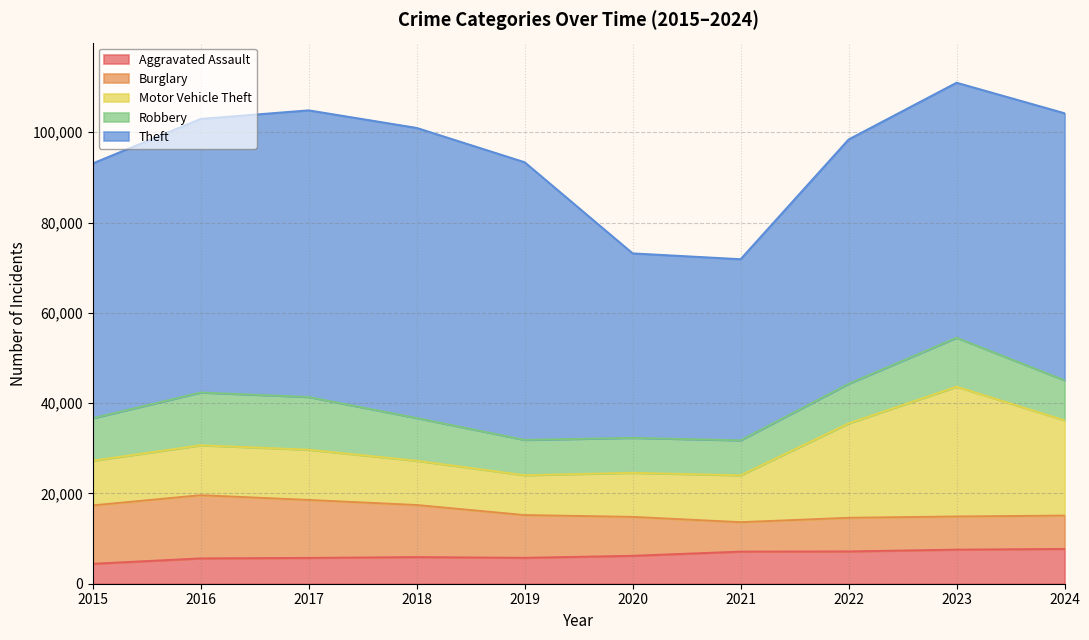

What is the approximate value of Burglary at 2019, to the nearest 100?

9500